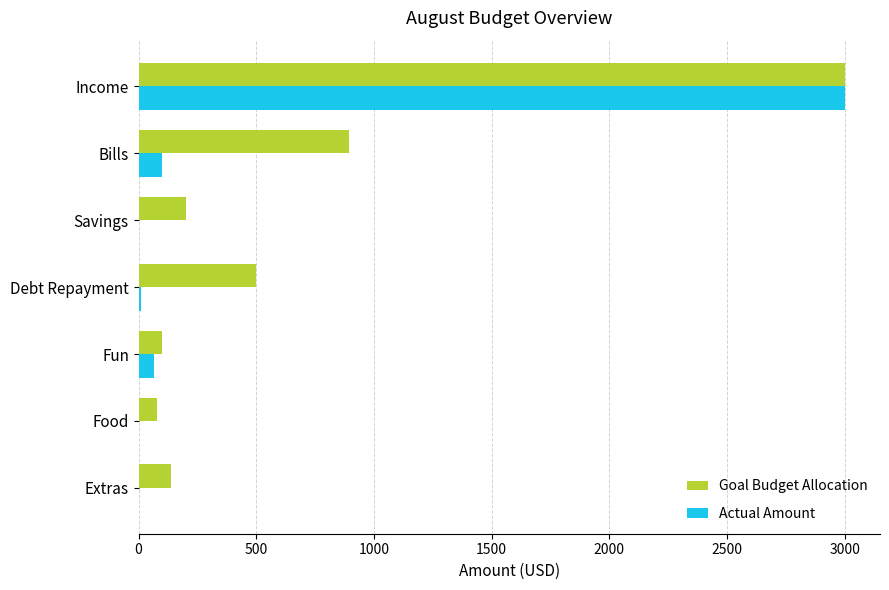

How many data points does each series have?

7